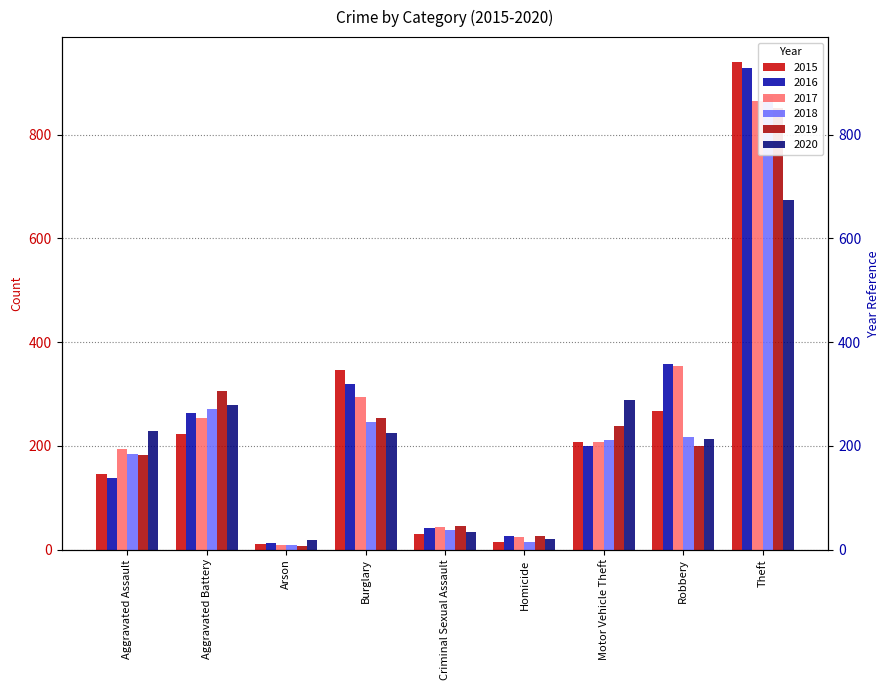

Is the value of 2020 at Burglary greater than the value of 2019 at Robbery?

Yes